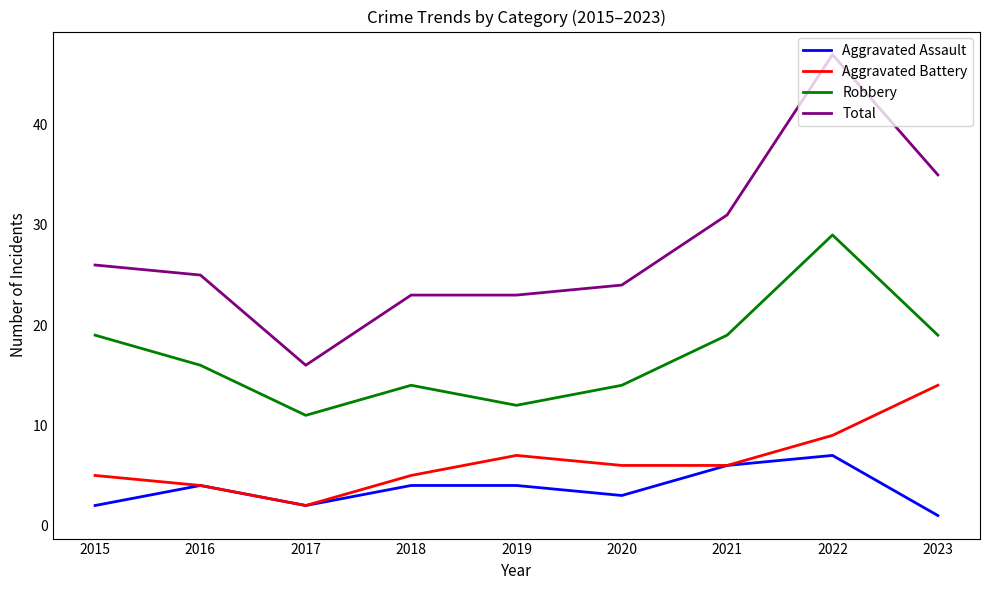

What is the maximum value for Aggravated Assault?

7